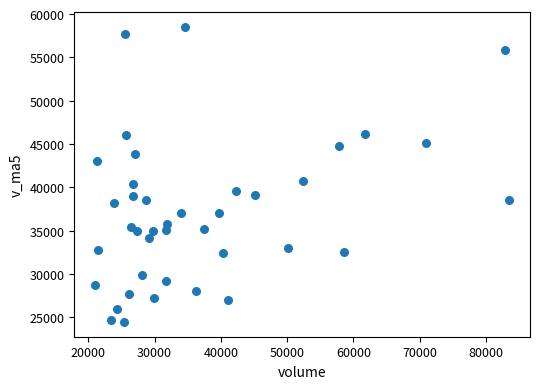

What Y value in the scatter plot is closest to 41496?

40756.3